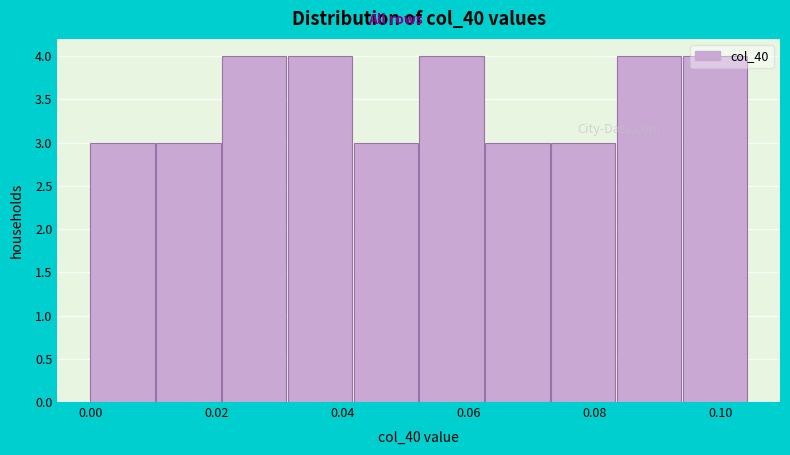

Reading left to right, transcribe this chart: for each bar, give the range it covers on the x-axis and its height. Neither the bar edges nor the heights are printed on the chart, so give them approximately, as read against the axes.

0.000 to 0.010: 3
0.010 to 0.020: 3
0.020 to 0.032: 4
0.032 to 0.042: 4
0.042 to 0.052: 3
0.052 to 0.062: 4
0.062 to 0.074: 3
0.074 to 0.084: 3
0.084 to 0.094: 4
0.094 to 0.104: 4